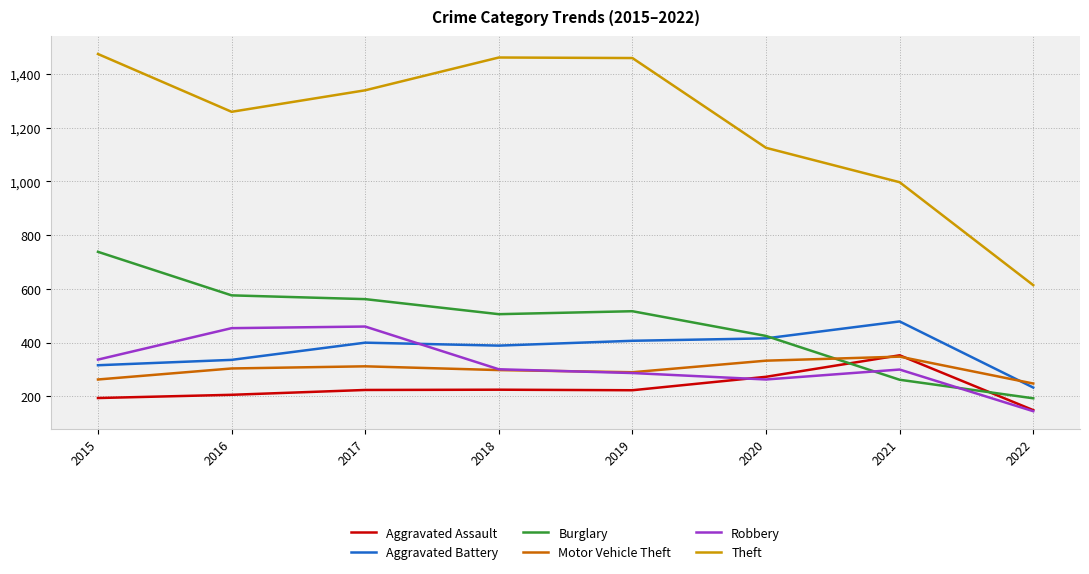

What is the difference between the maximum and second lowest values in the Theft series?

477